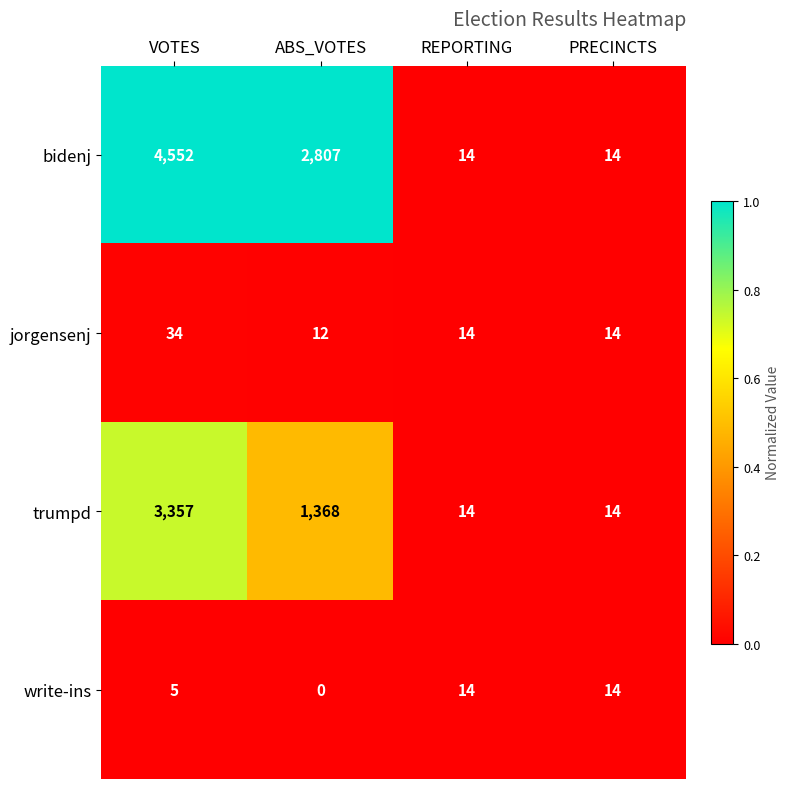

What is the total value across all series at VOTES?

7948